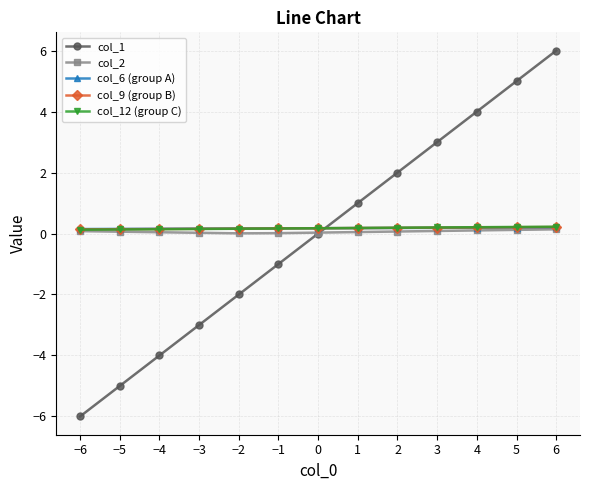

True or false: col_9 (group B) has a value of 0.2 at 6.

True